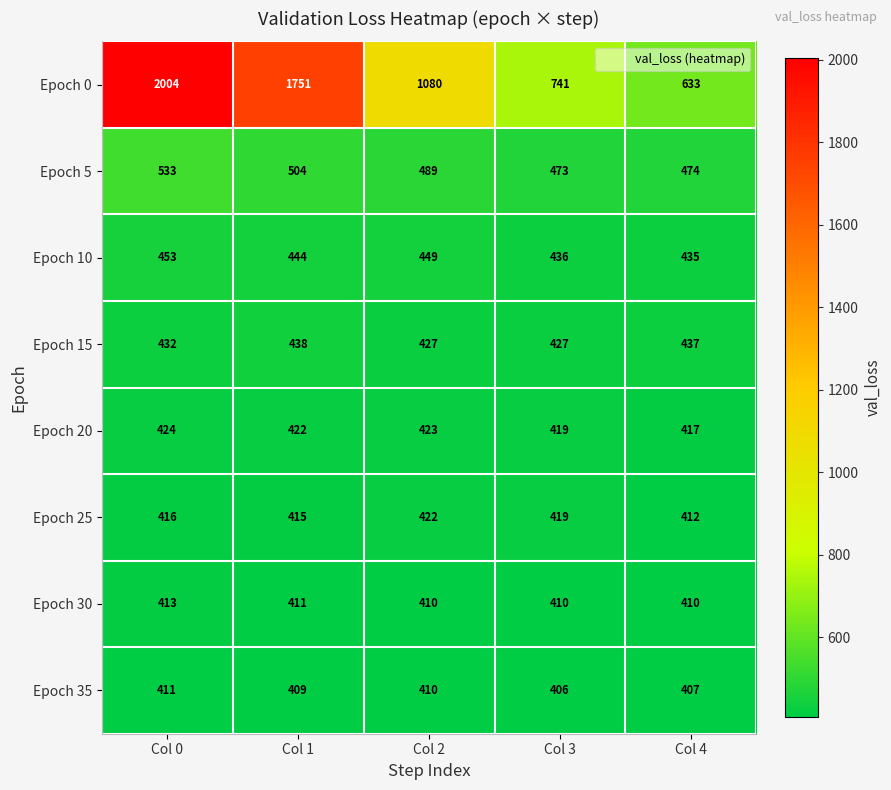

What is the sum of all Epoch 0 values?

6209